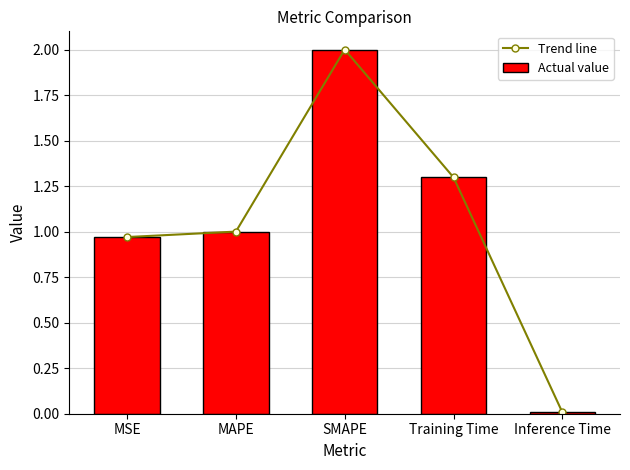

At which label does Actual value first exceed 1?

MAPE